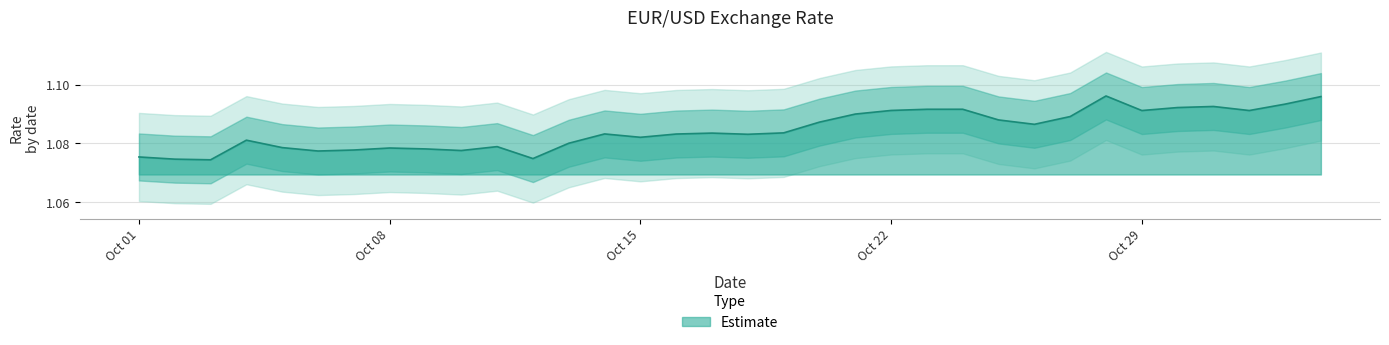

What is the value of the 25th point from the left?

1.1